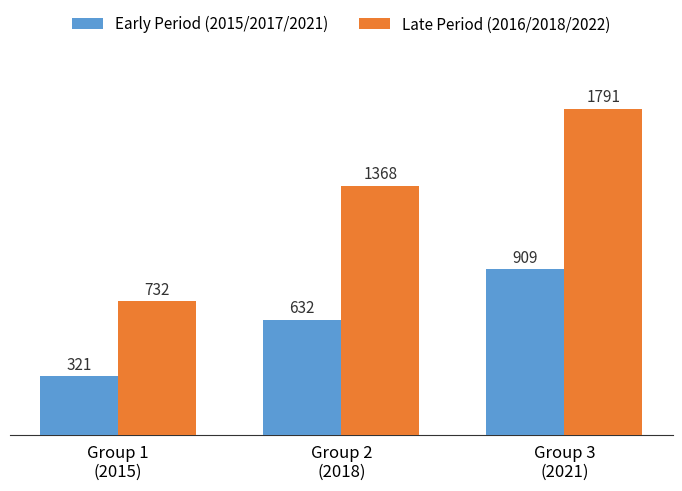

Is it true that Late Period (2016/2018/2022) equals 1079 at Group 3
(2021)?

False